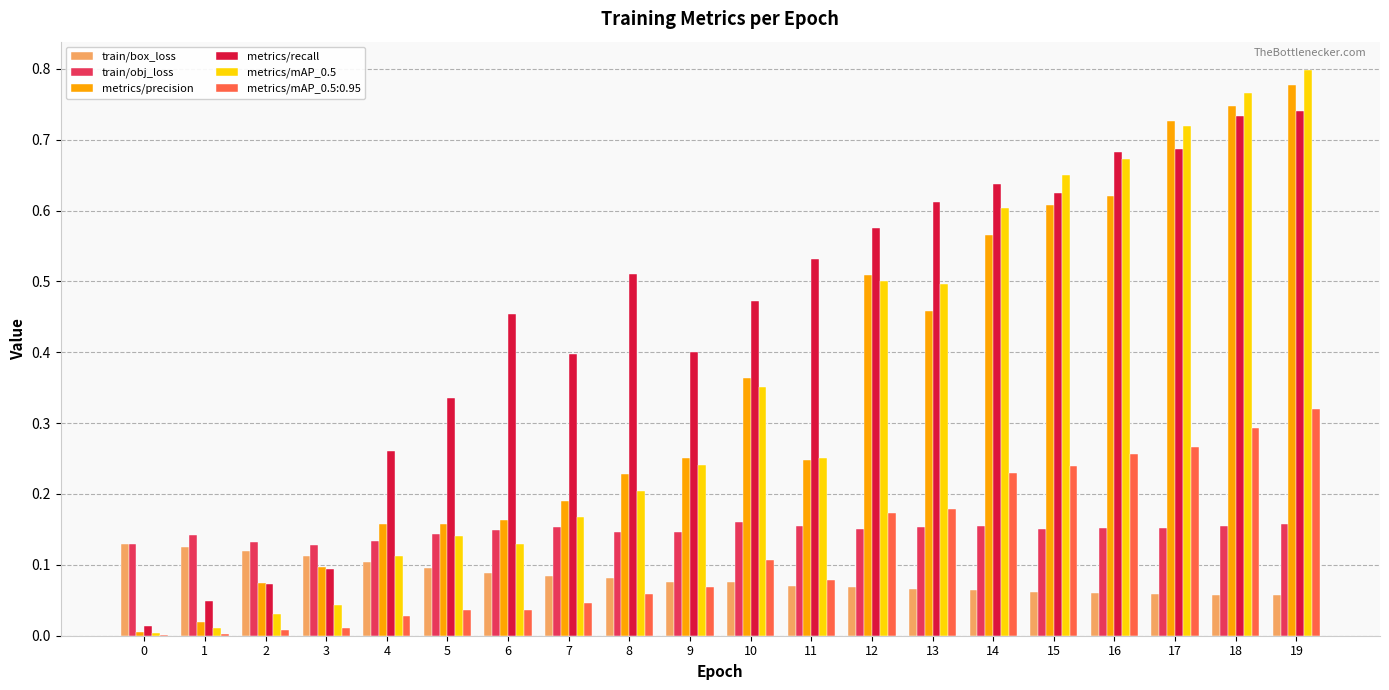

The metrics/mAP_0.5:0.95 series shows 0.2 at 14. True or false?

True